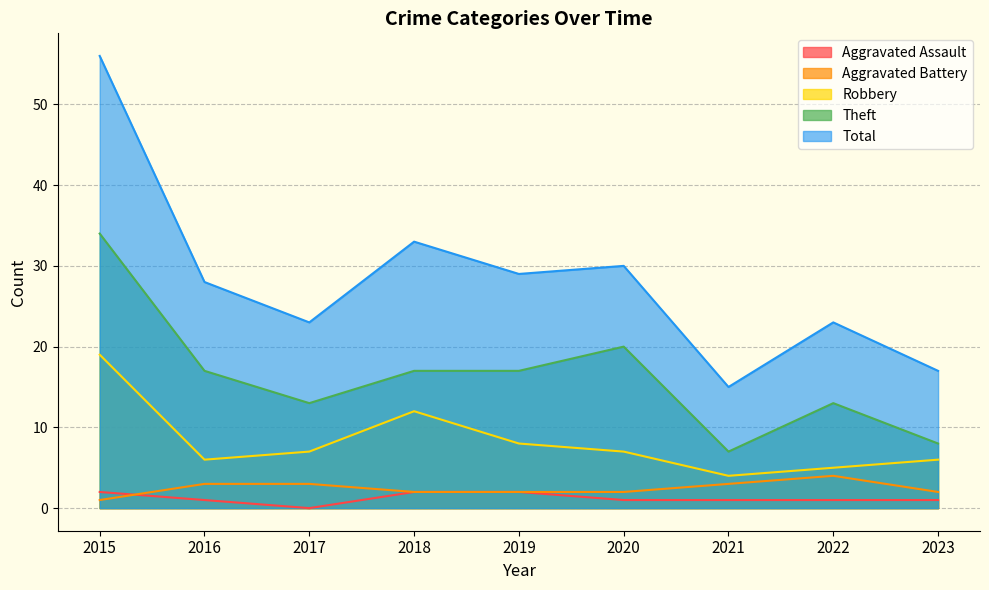

What is the value of the Theft point at the 4th from the left?

17